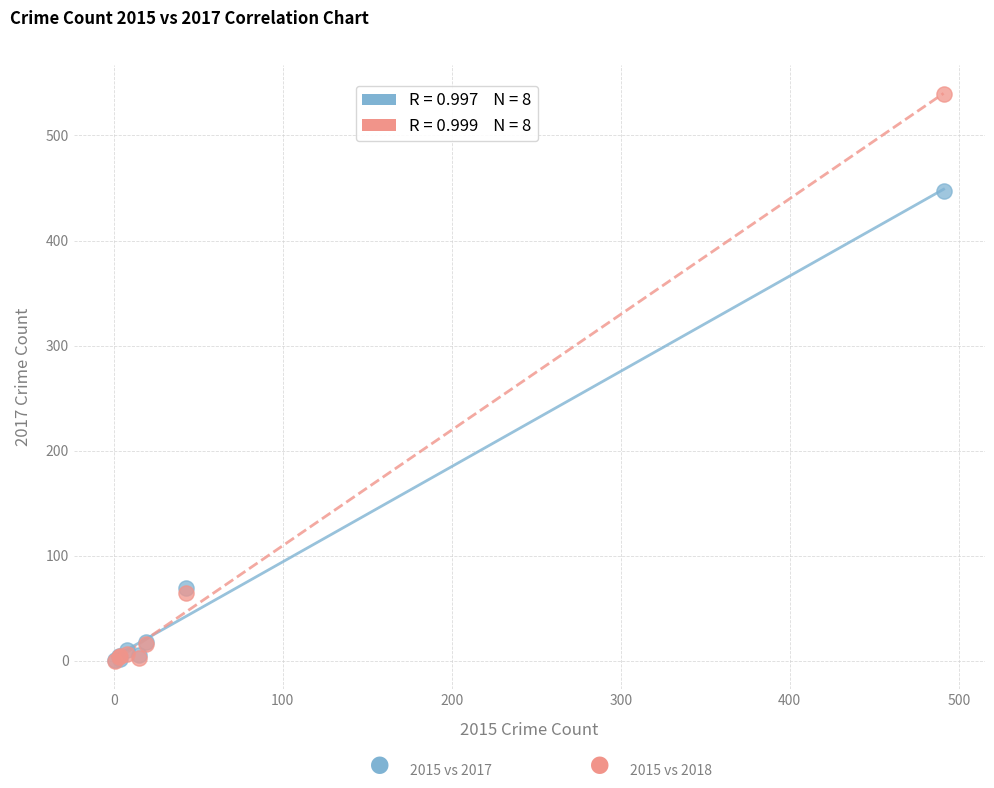

Across all series, what Y value is closest to 269?

447